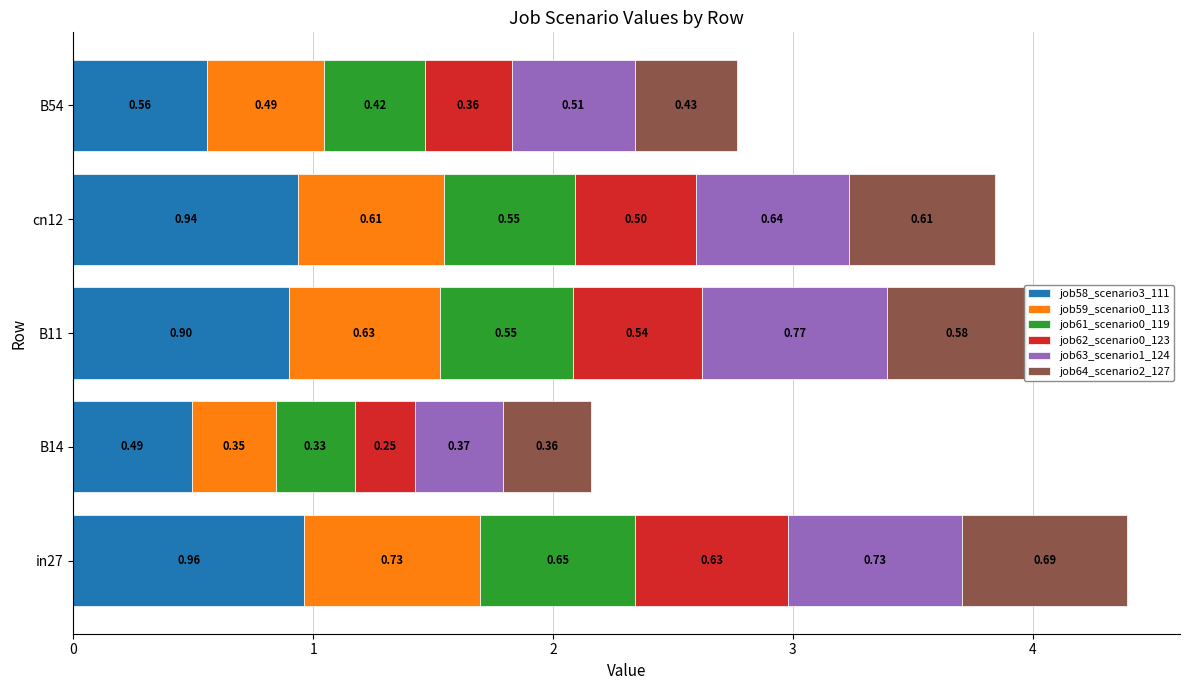

At which category is the sum across all series the highest?

in27